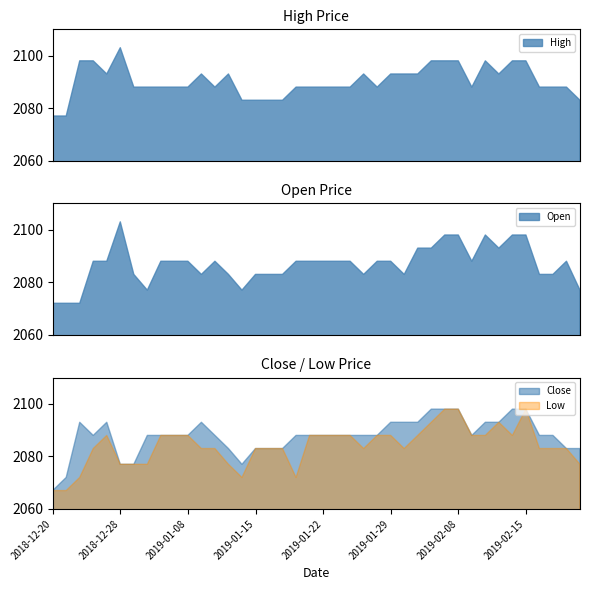

What is the label of the 37th point from the left?

2019-02-18